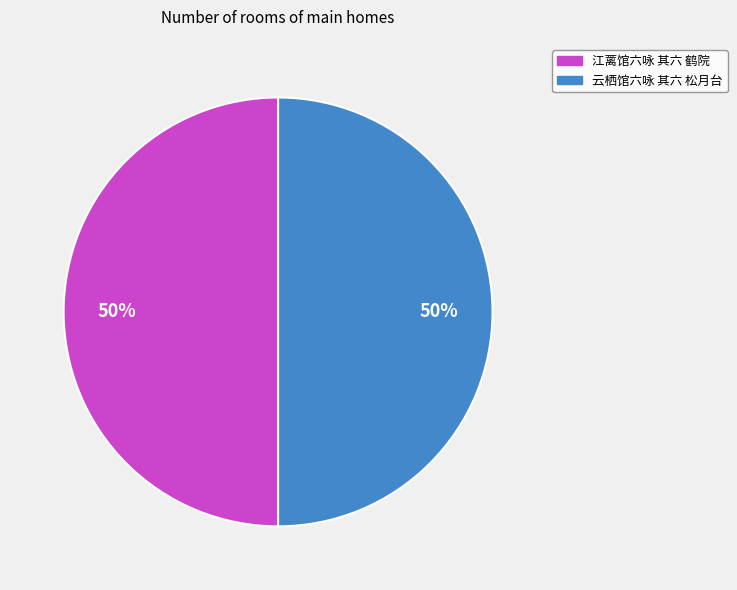

Approximately how many times larger is the value at 云栖馆六咏 其六 松月台 compared to 江蓠馆六咏 其六 鹤院?

1.0